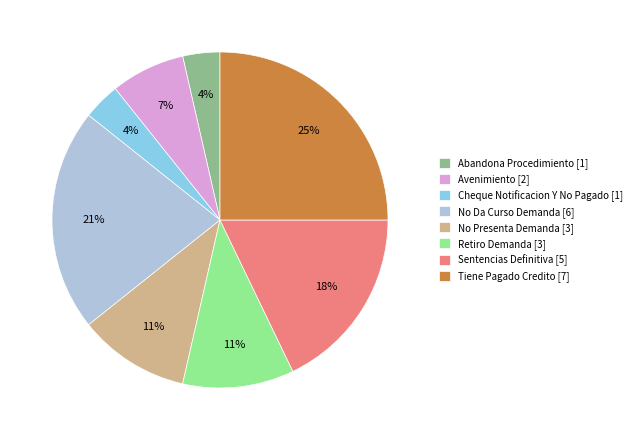

Is No Presenta Demanda the majority of the pie?

No